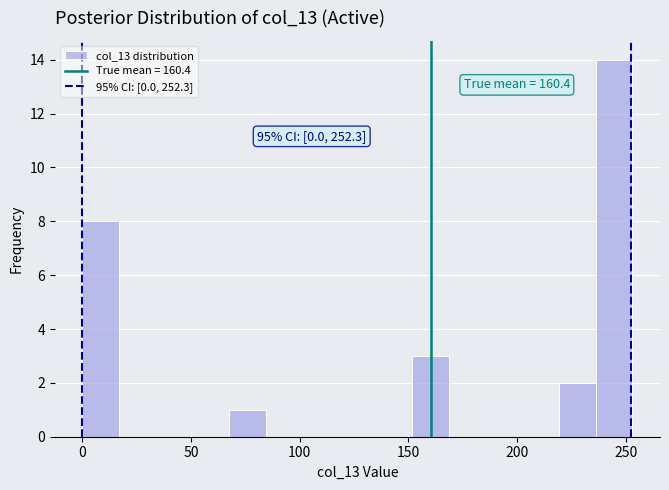

Around what value on the x-axis is the tallest bar? Give the approximate position of its centre, as read against the axis.

245